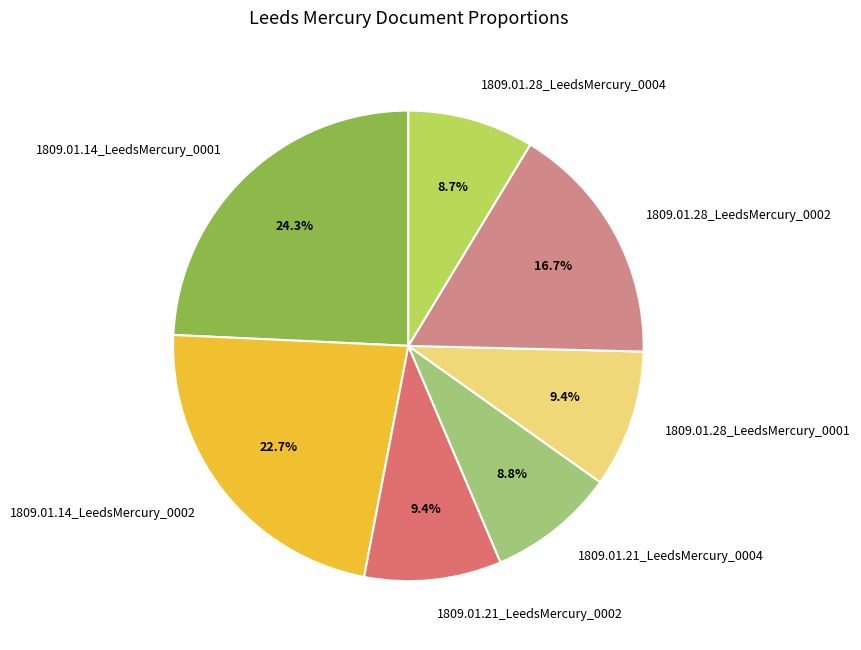

Count the number of slices in the pie.

7